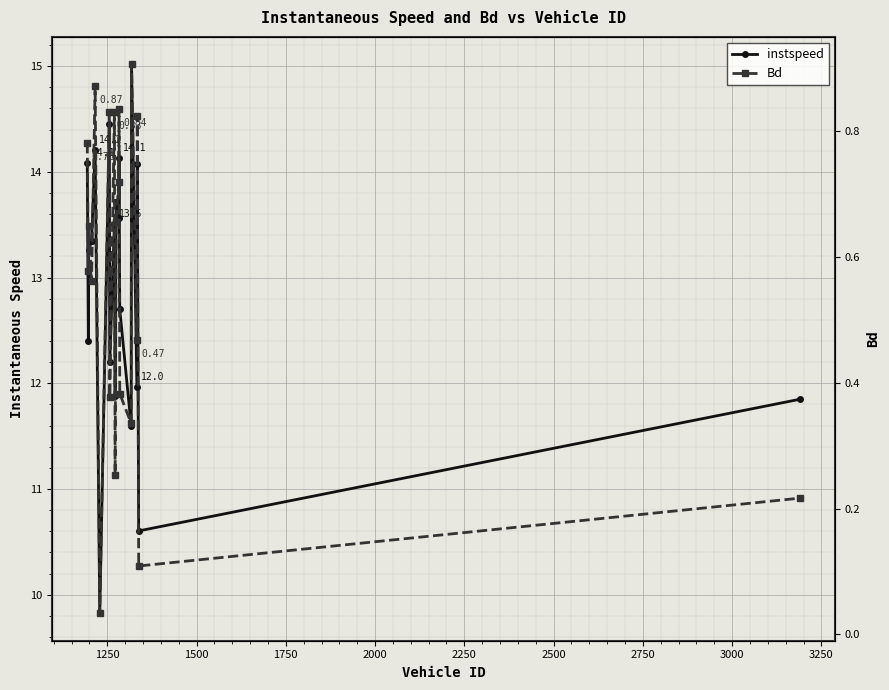

Reading left to right, transcribe all the data shown in this chart.

instspeed: 14.1	12.4	13.3	13.3	14.2	9.8	14.5	12.2	13.5	11.9	13.7	13.6	14.1	12.7	11.6	15.0	12.0	14.1	10.6	11.8
Bd: 0.8	0.6	0.6	0.6	0.9	0.0	0.8	0.4	0.8	0.3	0.7	0.7	0.8	0.4	0.3	0.9	0.5	0.8	0.1	0.2